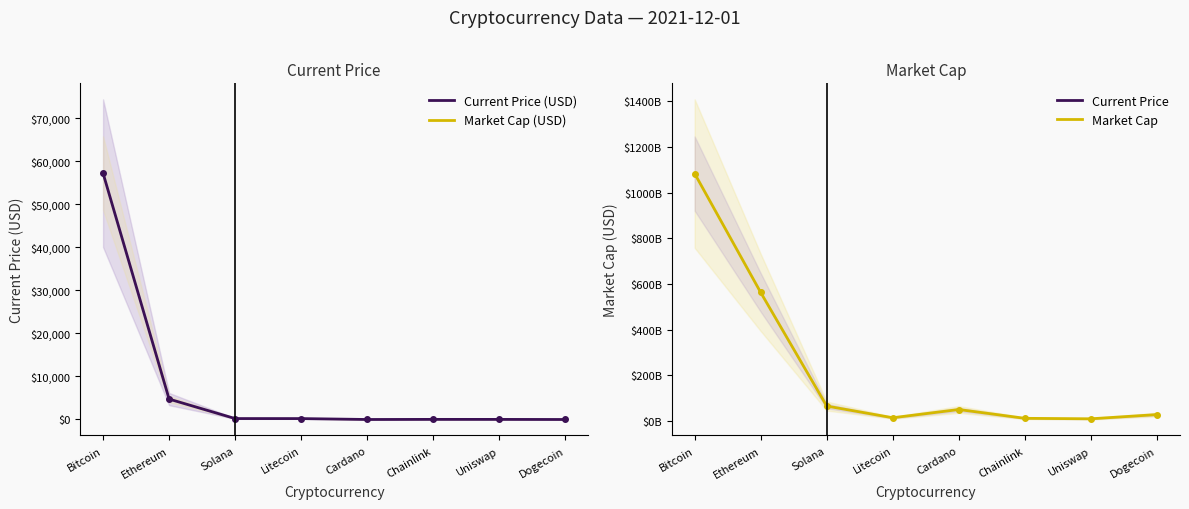

What is the smallest value displayed?

0.2